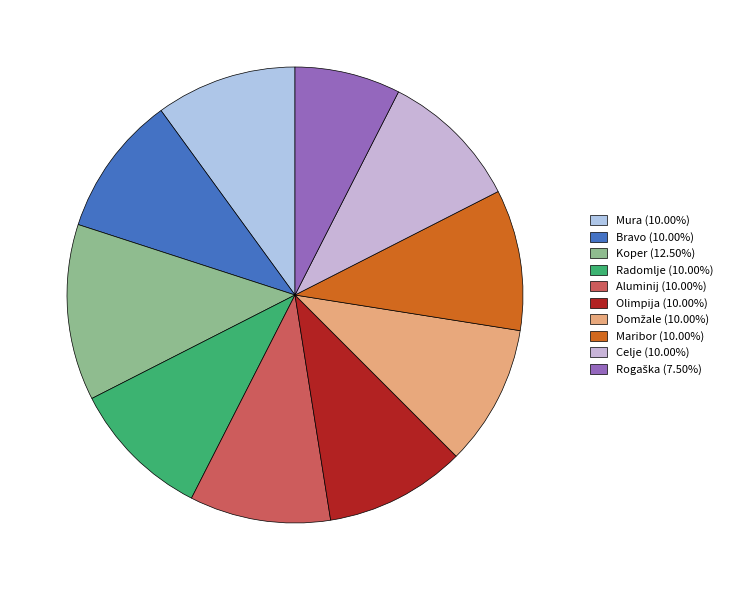

Count the number of slices in the pie.

10